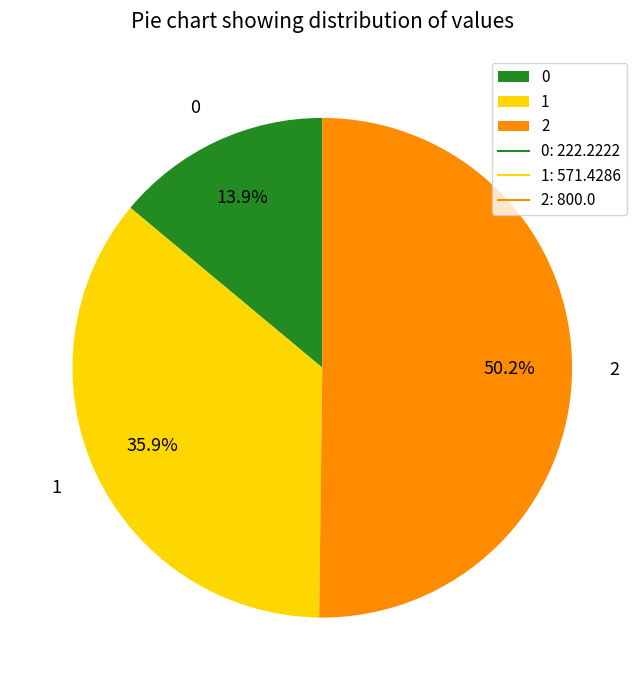

True or false: 2 accounts for 50% of the total.

True